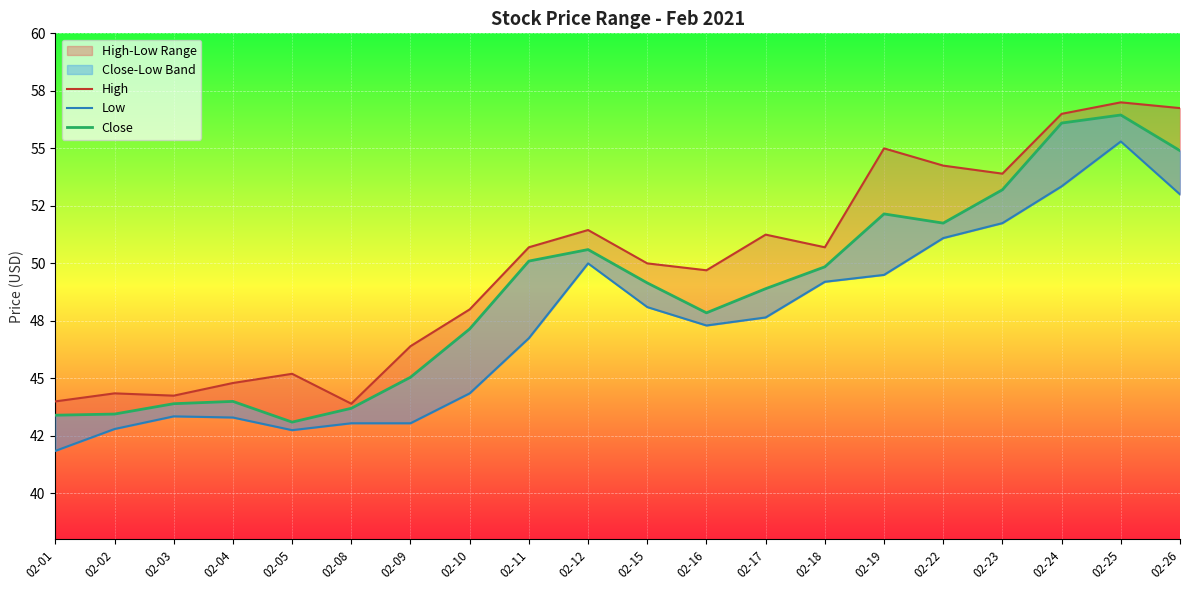

How many values in the High series exceed 50?

10